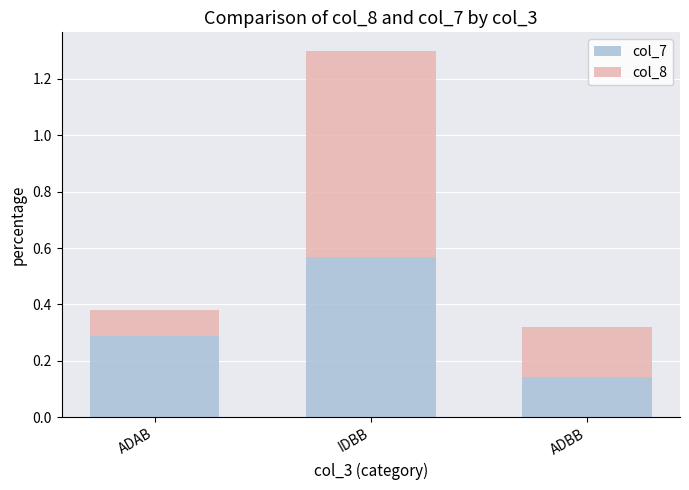

True or false: col_7 has a value of 0.2 at ADBB.

False